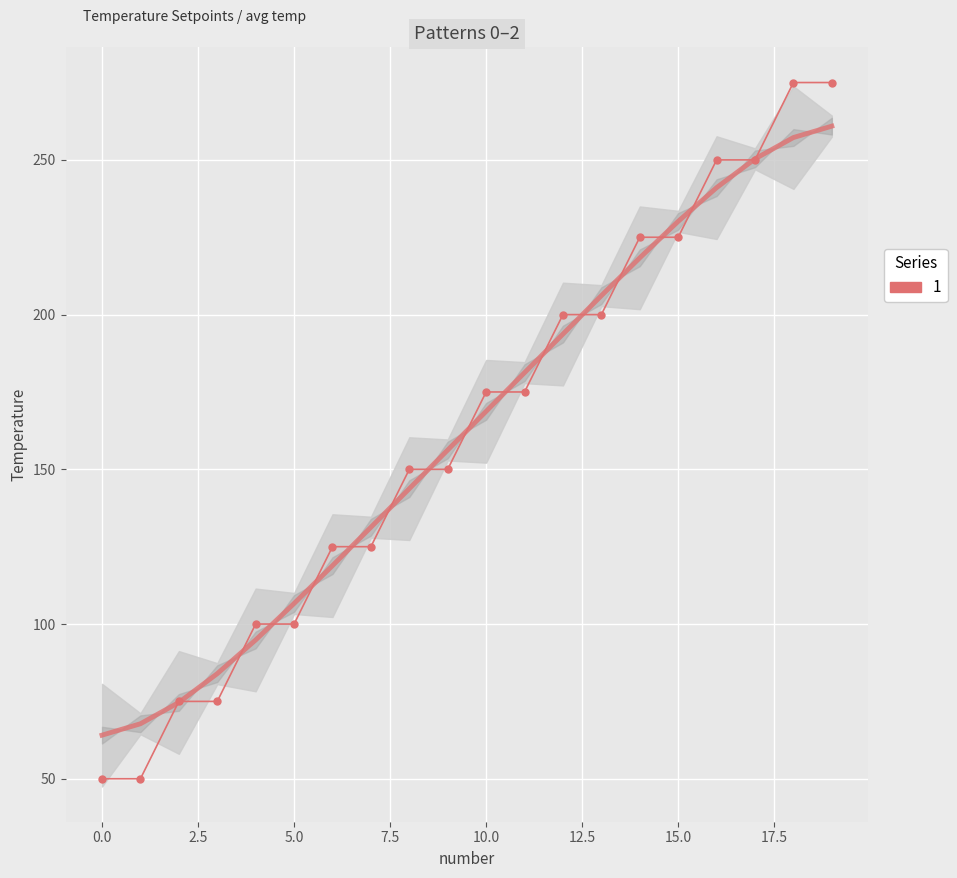

Reading right to left, what are all the values shown in this chart?

275	275	250	250	225	225	200	200	175	175	150	150	125	125	100	100	75	75	50	50